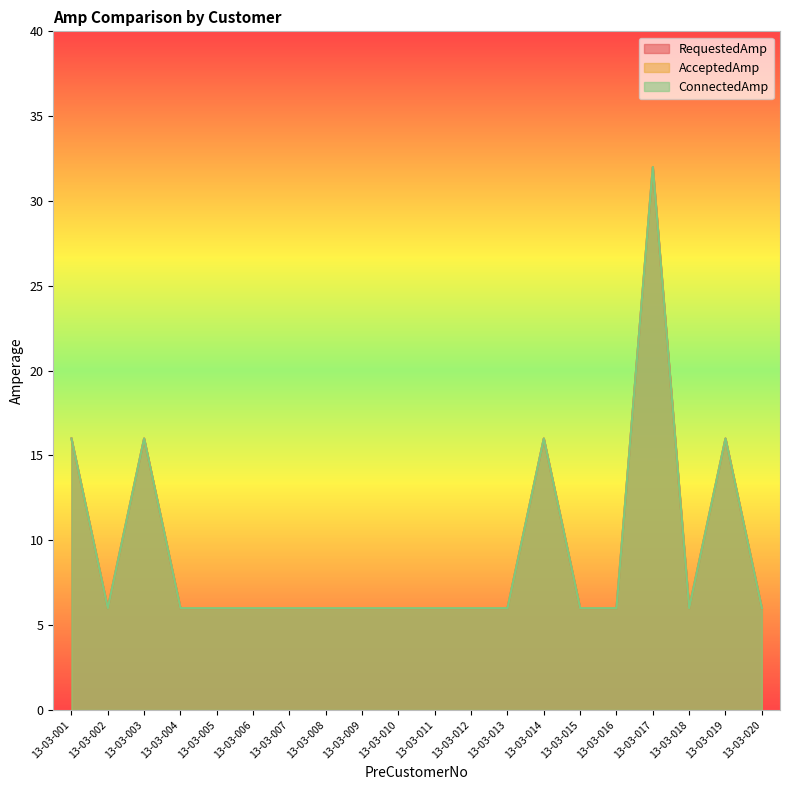

Which has a higher value, 13-03-015 or 13-03-016?

13-03-015